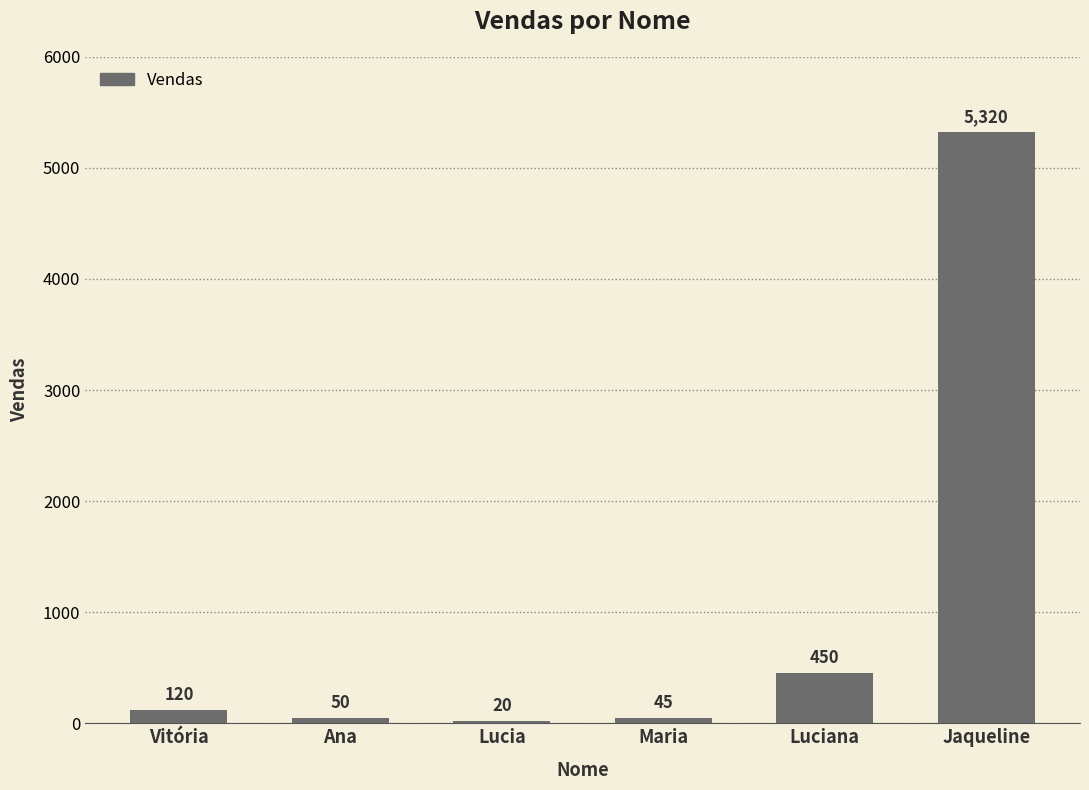

How many bars are there in total?

6